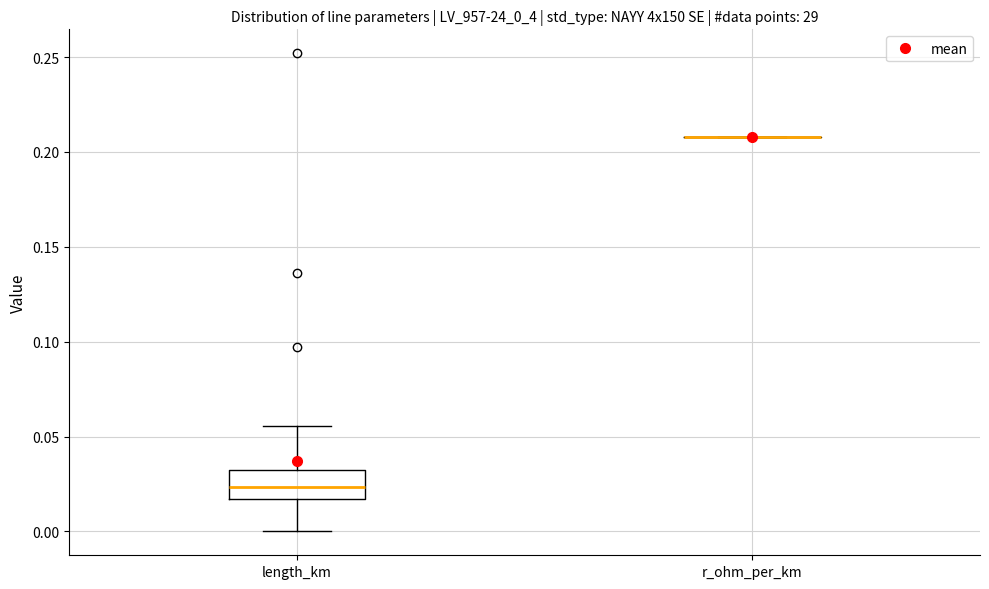

Comparing the boxes themselves (not the whiskers), which one is the tallest?

length_km